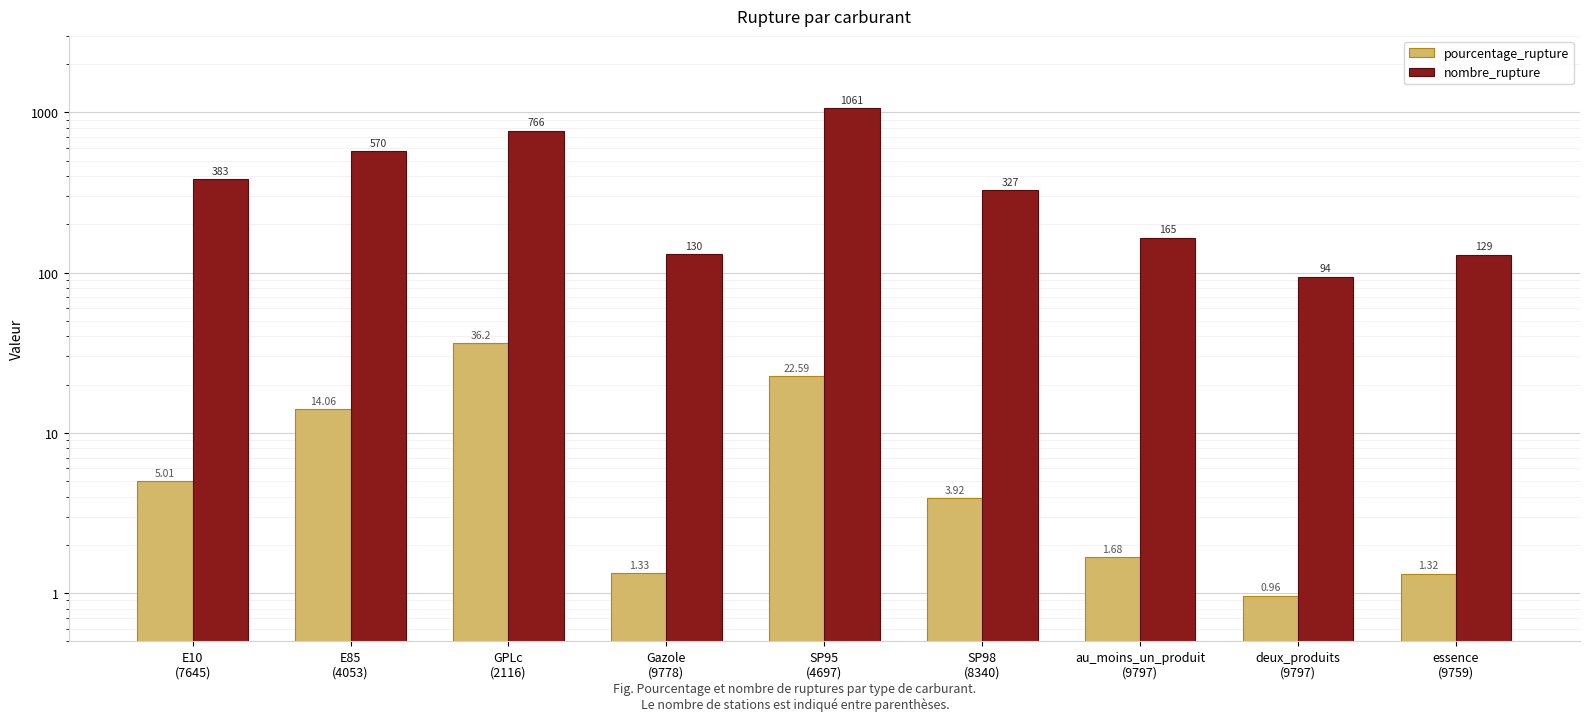

What is the difference between the maximum and minimum values in the nombre_rupture series?

967.0